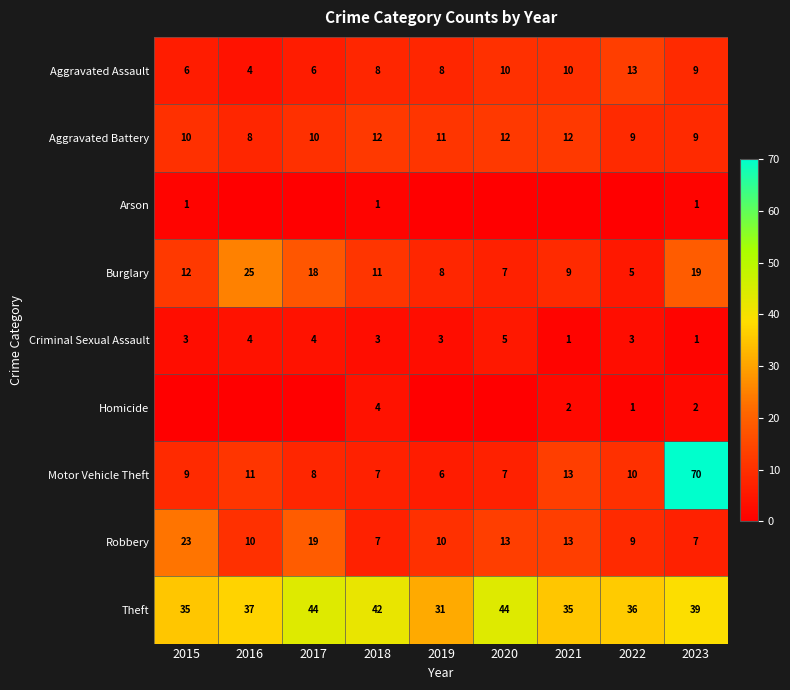

Between 2020 and 2022, which is larger?

2022